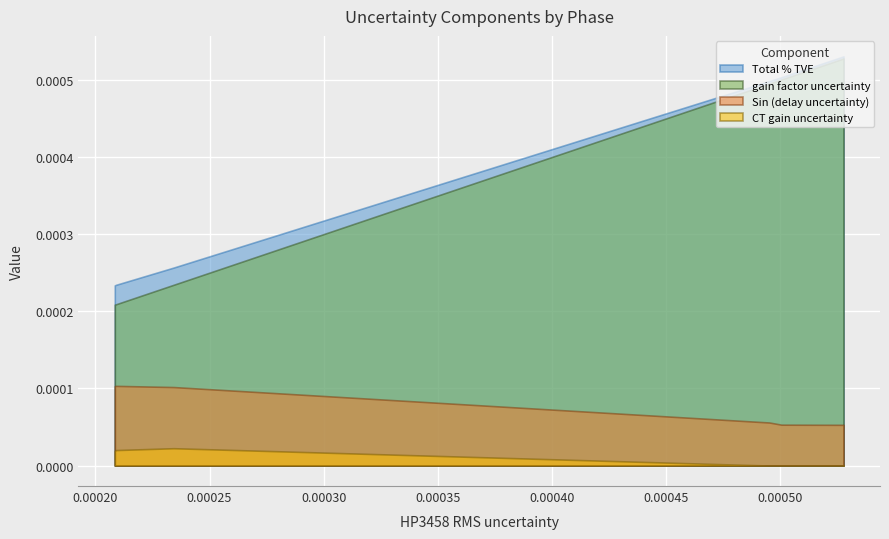

How many categories are shown in the chart?

6